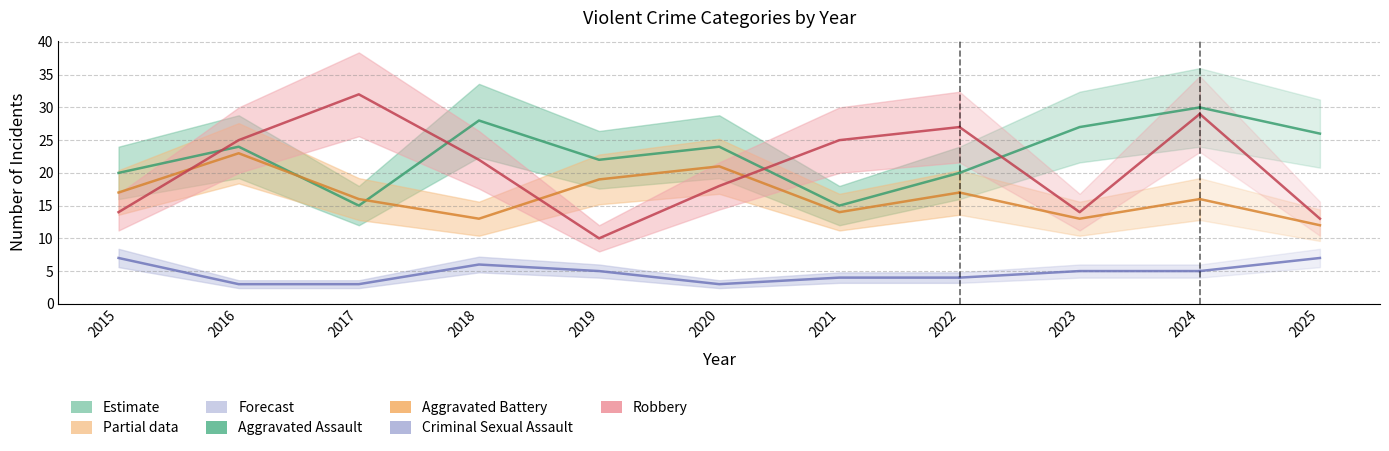

What is the total value across all series at 2018?

69